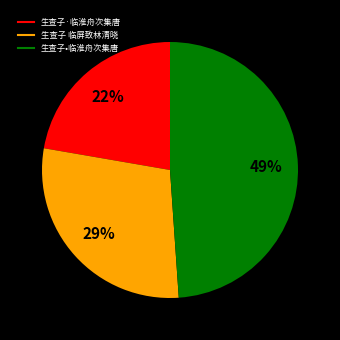

To the nearest percent, what is the combined percentage of 生查子•临淮舟次集唐 and 生查子 临屏致林清晓?

78%